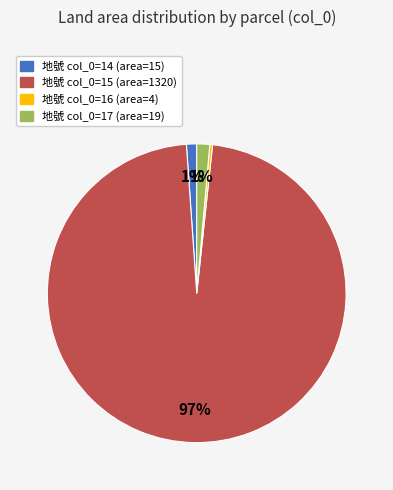

Is there a majority slice in this chart?

Yes